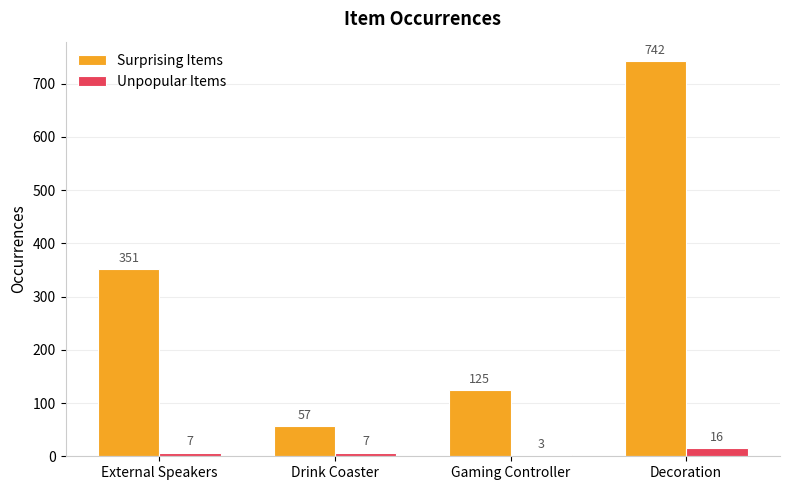

At which label does Surprising Items reach its minimum?

Drink Coaster